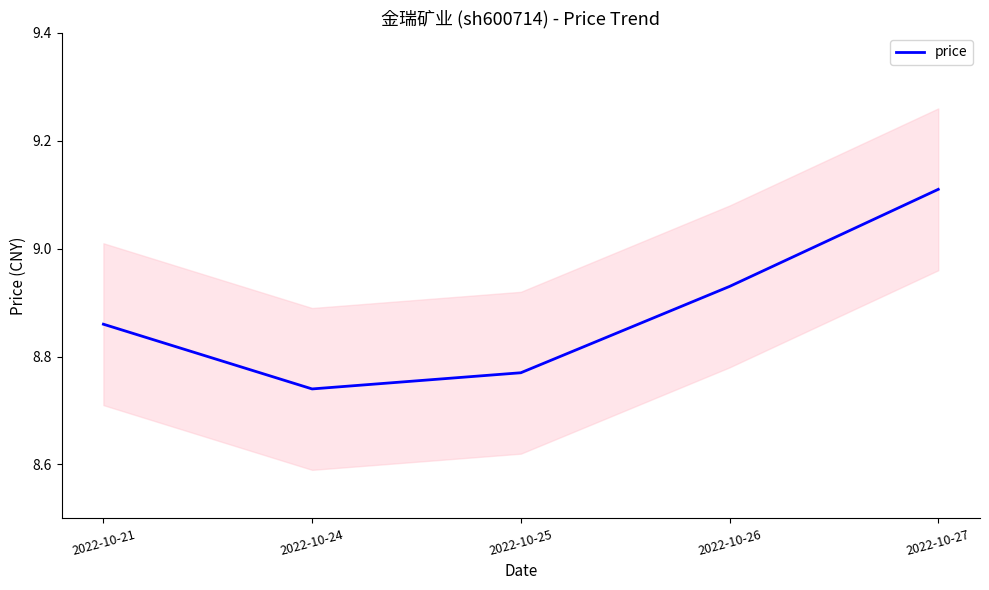

What is the difference between the values at 2022-10-24 and 2022-10-26?

0.2